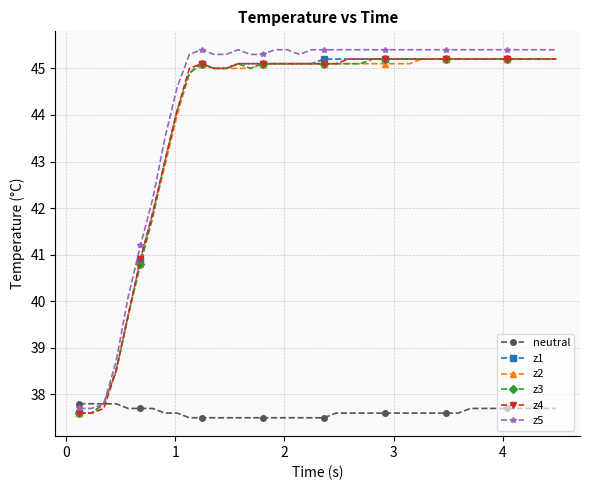

Reading left to right, what are all the values shown in this chart?

neutral: 37.8	37.8	37.8	37.8	37.7	37.7	37.7	37.6	37.6	37.5	37.5	37.5	37.5	37.5	37.5	37.5	37.5	37.5	37.5	37.5	37.5	37.6	37.6	37.6	37.6	37.6	37.6	37.6	37.6	37.6	37.6	37.6	37.7	37.7	37.7	37.7	37.7	37.7	37.7	37.7
z1: 37.6	37.6	37.8	38.5	39.7	40.9	41.9	43.0	44.1	44.9	45.1	45.0	45.0	45.1	45.1	45.1	45.1	45.1	45.1	45.1	45.2	45.2	45.2	45.2	45.2	45.2	45.2	45.2	45.2	45.2	45.2	45.2	45.2	45.2	45.2	45.2	45.2	45.2	45.2	45.2
z2: 37.6	37.6	37.8	38.5	39.7	40.8	41.9	42.9	44.0	44.9	45.1	45.0	45.0	45.0	45.0	45.1	45.1	45.1	45.1	45.1	45.1	45.1	45.1	45.1	45.1	45.1	45.1	45.1	45.2	45.2	45.2	45.2	45.2	45.2	45.2	45.2	45.2	45.2	45.2	45.2
z3: 37.6	37.6	37.8	38.5	39.7	40.8	41.8	43.0	44.1	44.9	45.1	45.0	45.0	45.1	45.0	45.1	45.1	45.1	45.1	45.1	45.1	45.1	45.1	45.1	45.2	45.2	45.2	45.2	45.2	45.2	45.2	45.2	45.2	45.2	45.2	45.2	45.2	45.2	45.2	45.2
z4: 37.6	37.6	37.7	38.5	39.7	40.9	41.9	43.0	44.1	45.0	45.1	45.0	45.0	45.1	45.1	45.1	45.1	45.1	45.1	45.1	45.1	45.1	45.2	45.2	45.2	45.2	45.2	45.2	45.2	45.2	45.2	45.2	45.2	45.2	45.2	45.2	45.2	45.2	45.2	45.2
z5: 37.7	37.7	37.8	38.7	40.1	41.2	42.2	43.5	44.6	45.3	45.4	45.3	45.3	45.4	45.3	45.3	45.4	45.4	45.3	45.4	45.4	45.4	45.4	45.4	45.4	45.4	45.4	45.4	45.4	45.4	45.4	45.4	45.4	45.4	45.4	45.4	45.4	45.4	45.4	45.4